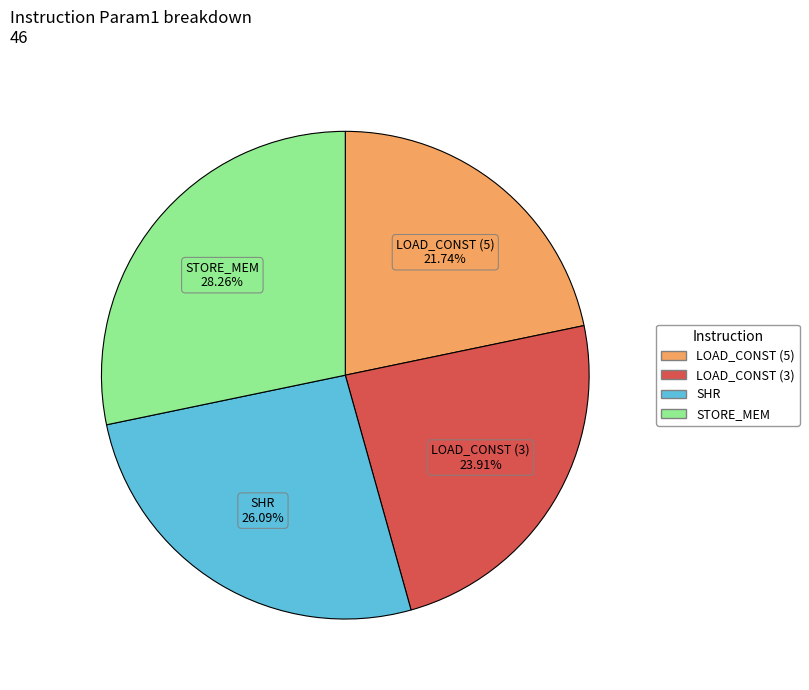

Count the number of slices in the pie.

4